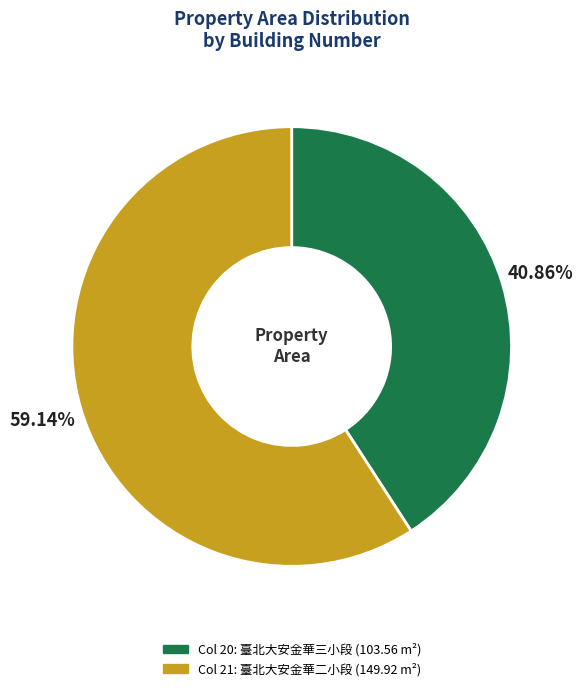

Does any single category account for the majority?

Yes